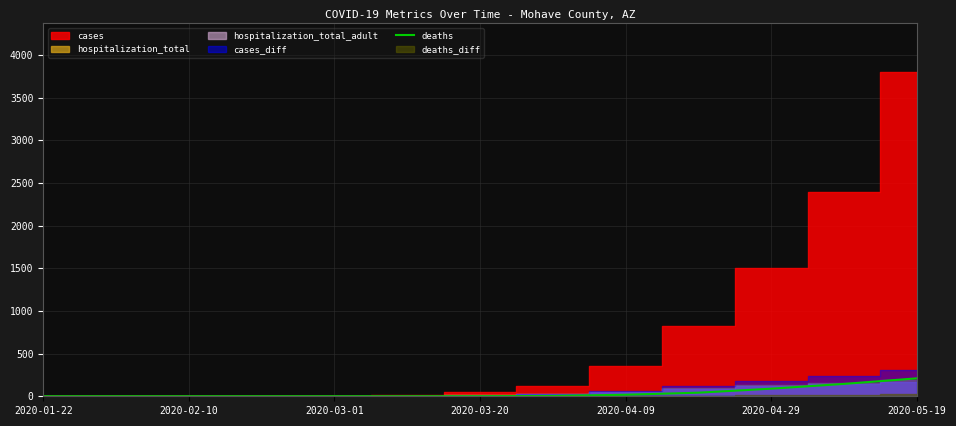

The value of deaths at 2020-02-10 is 0. True or false?

True